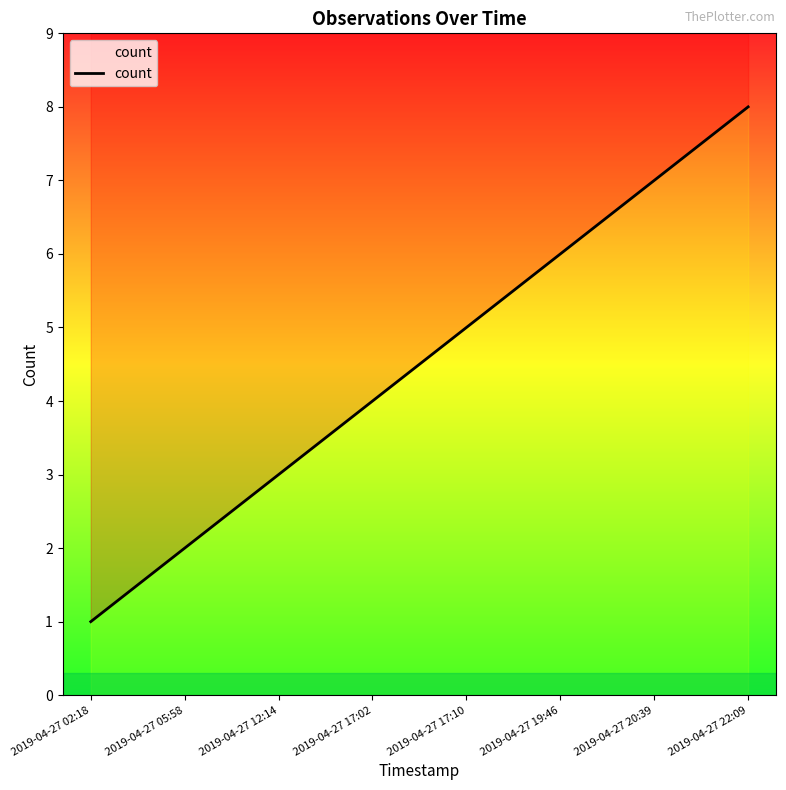

What is the minimum value shown in the chart?

1